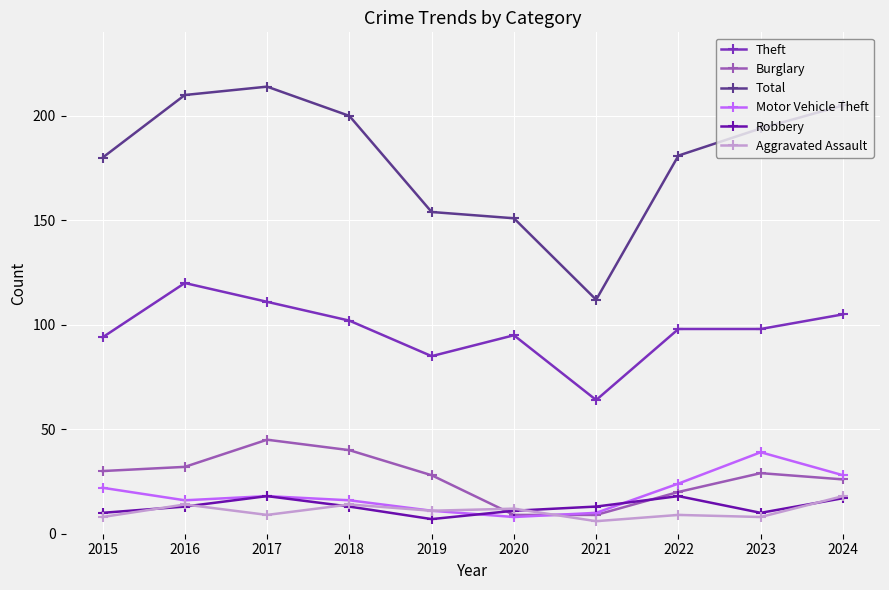

True or false: Robbery and Total cross at least once.

False